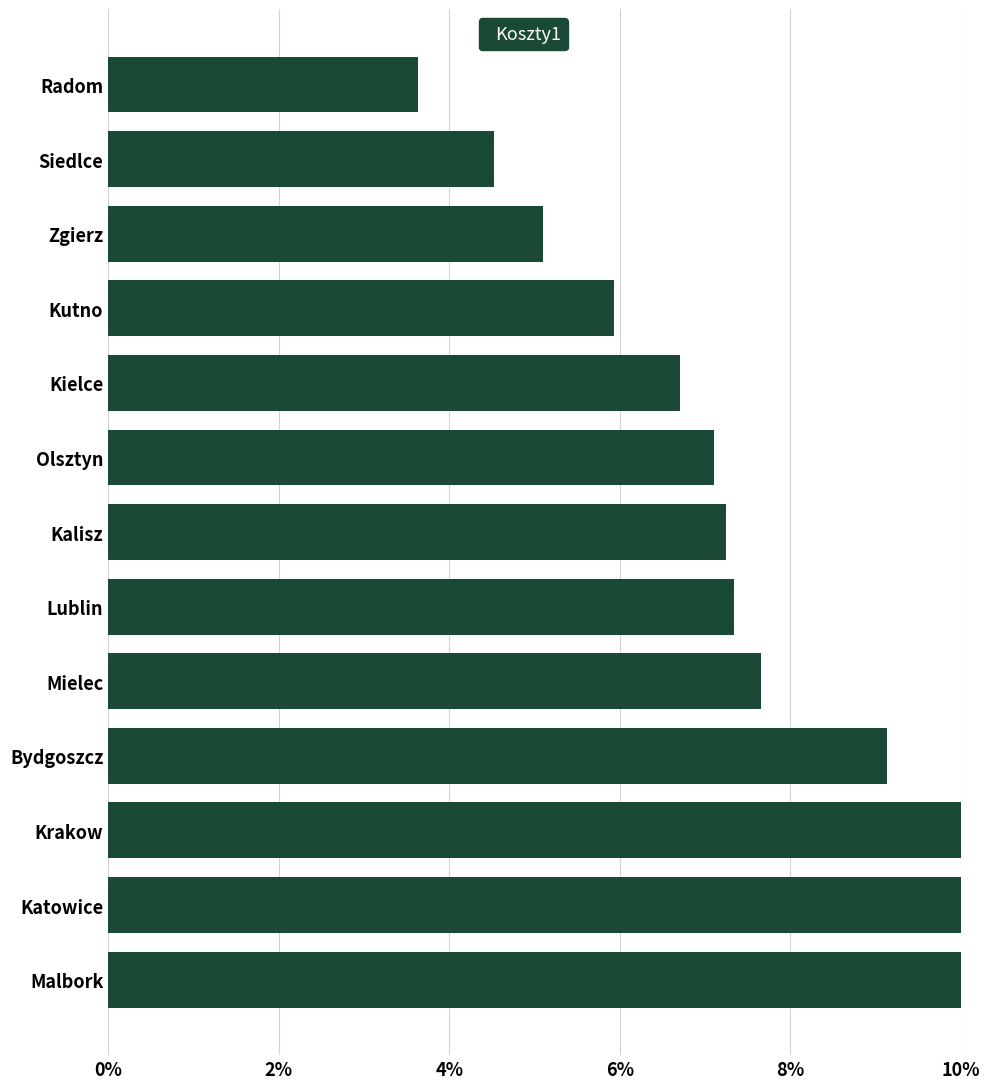

The chart shows a value of 0.0 at Bydgoszcz. True or false?

False